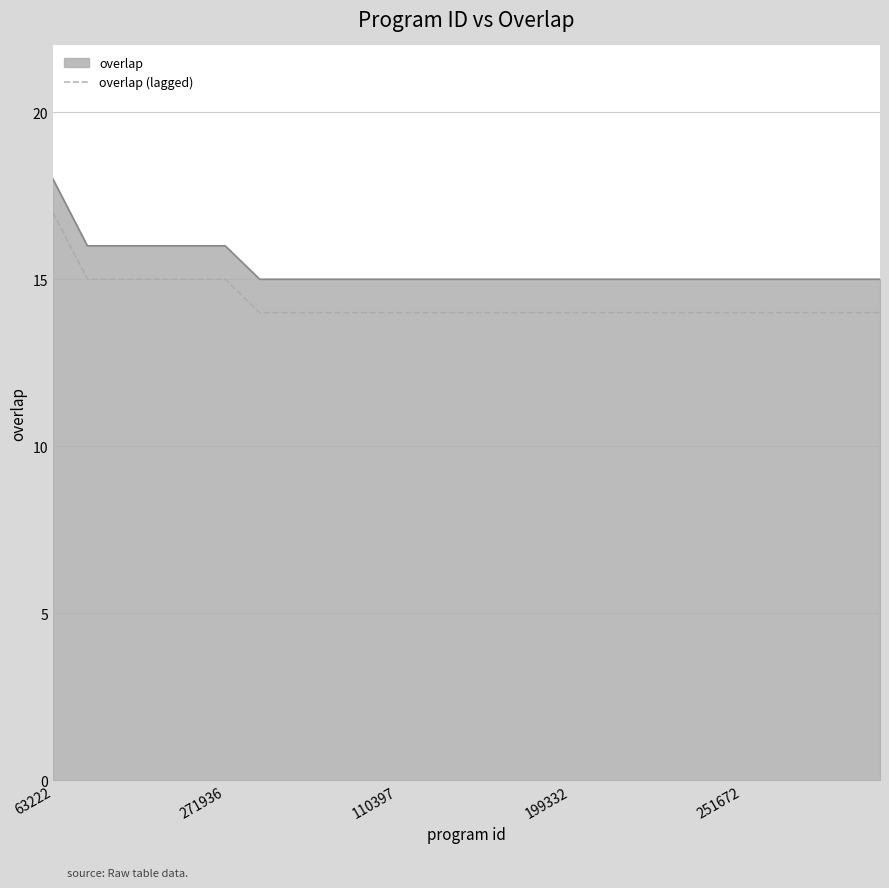

What is the difference between the maximum and minimum values in the overlap series?

3